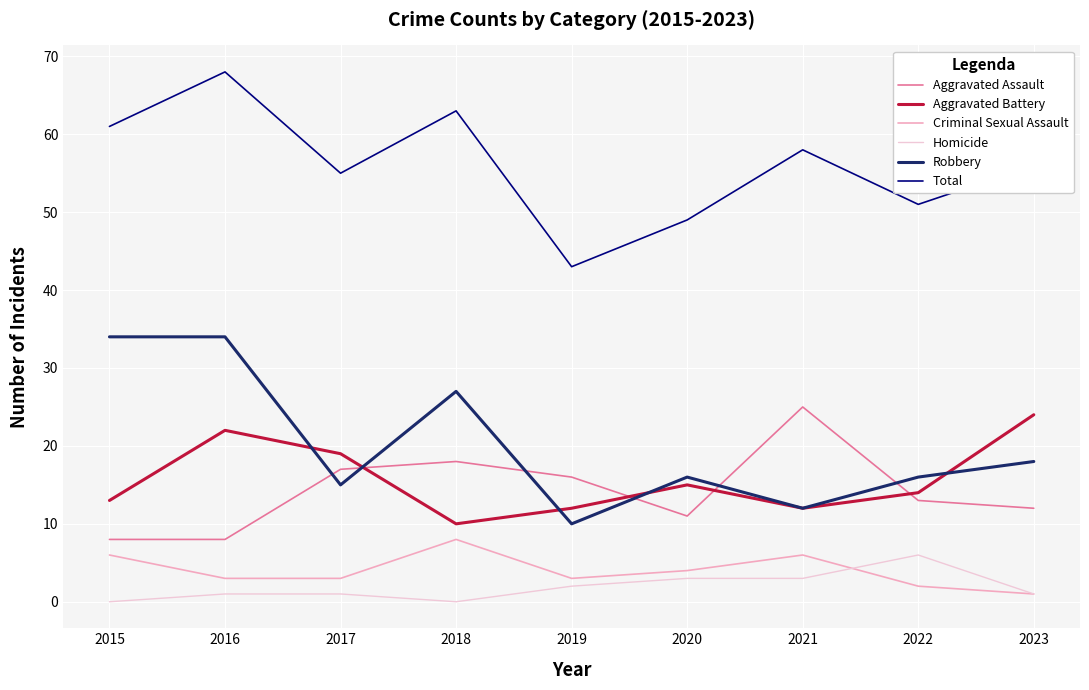

Count the number of categories in the chart.

9